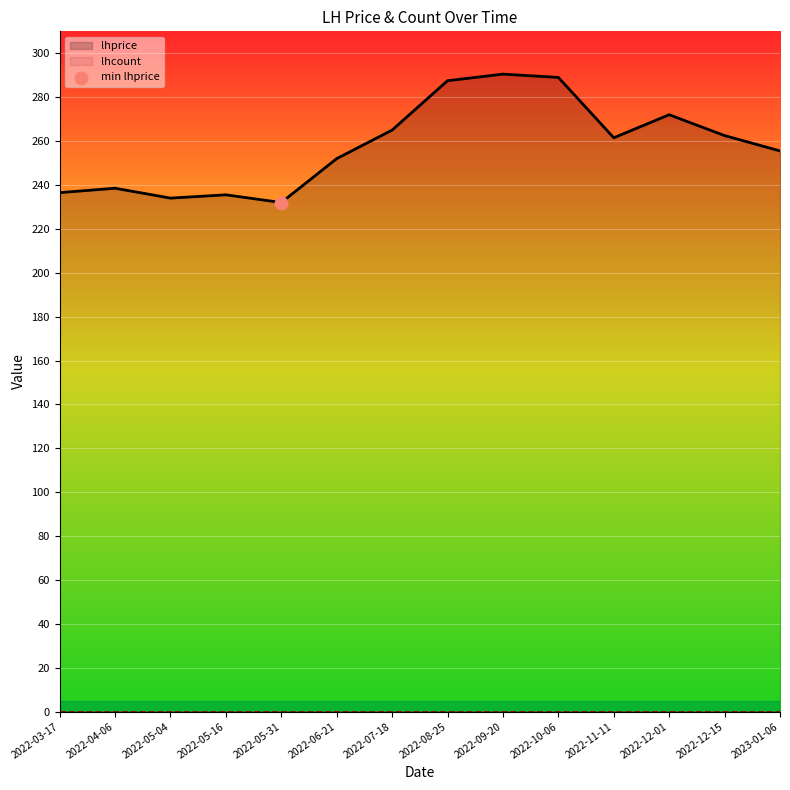

Which series has the largest Y range (max minus min)?

lhprice